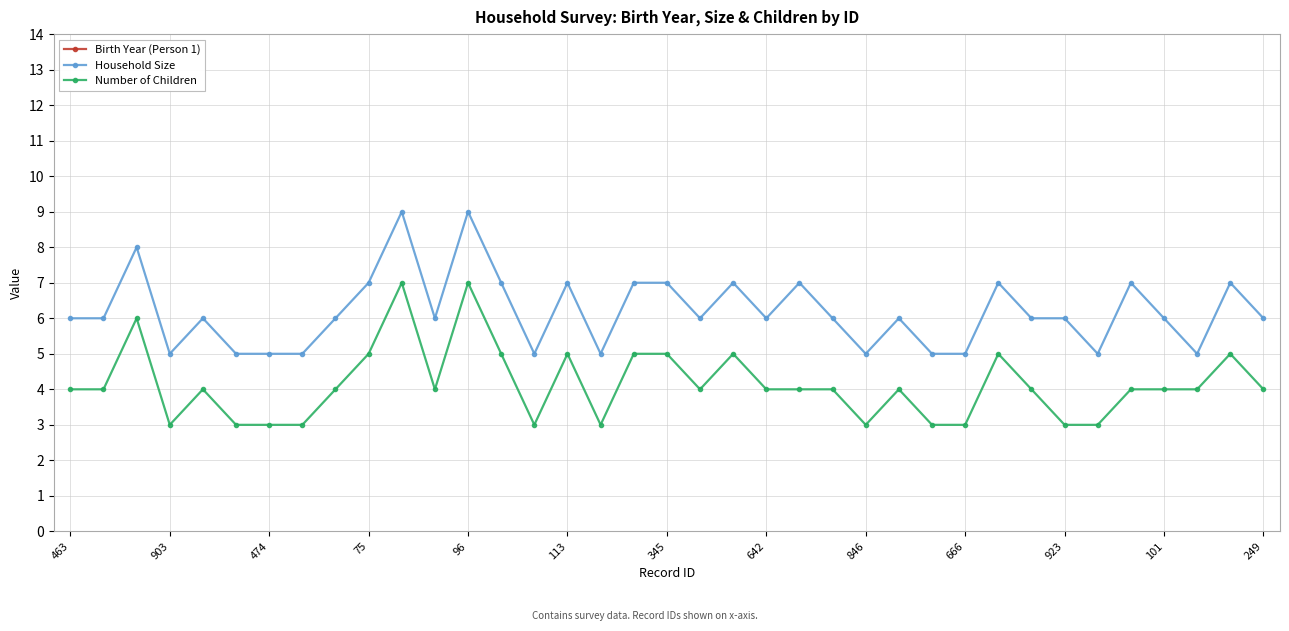

What is the spread (max minus min) of values at 26?

1981